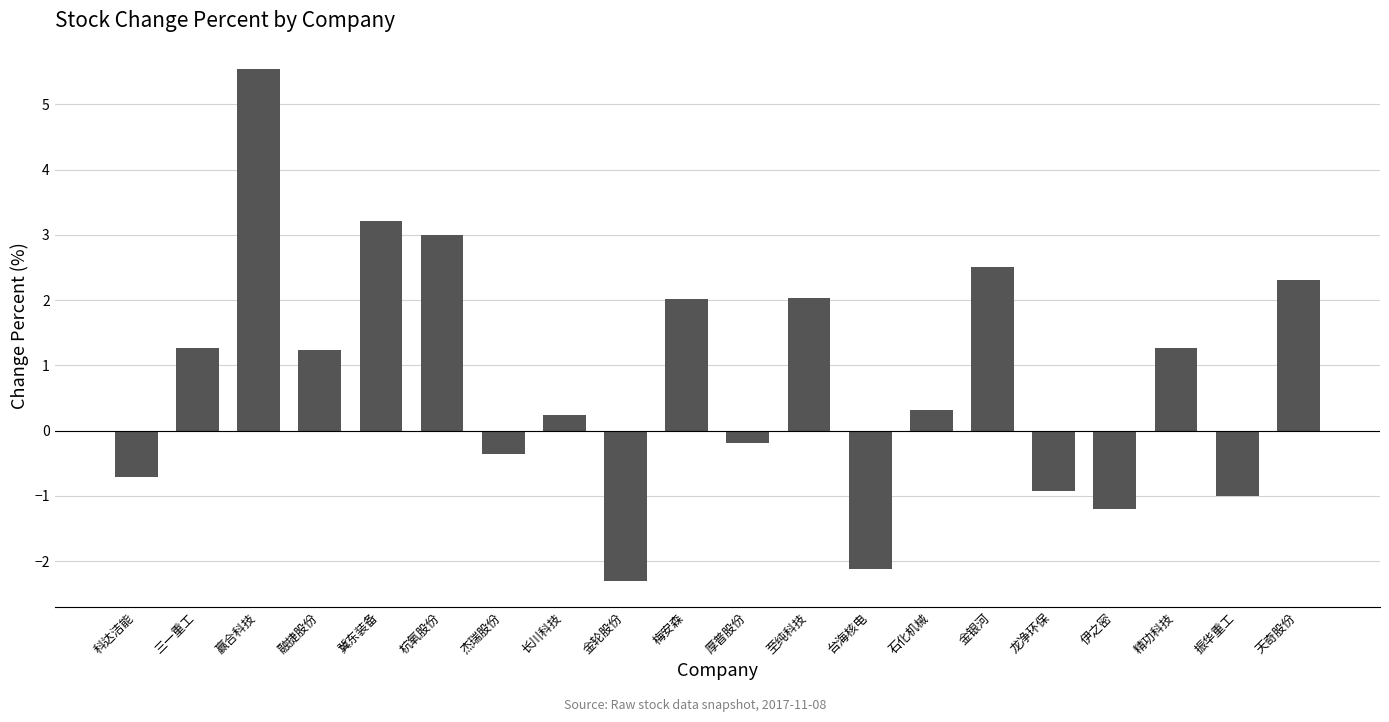

What is the sum of all values?

16.1